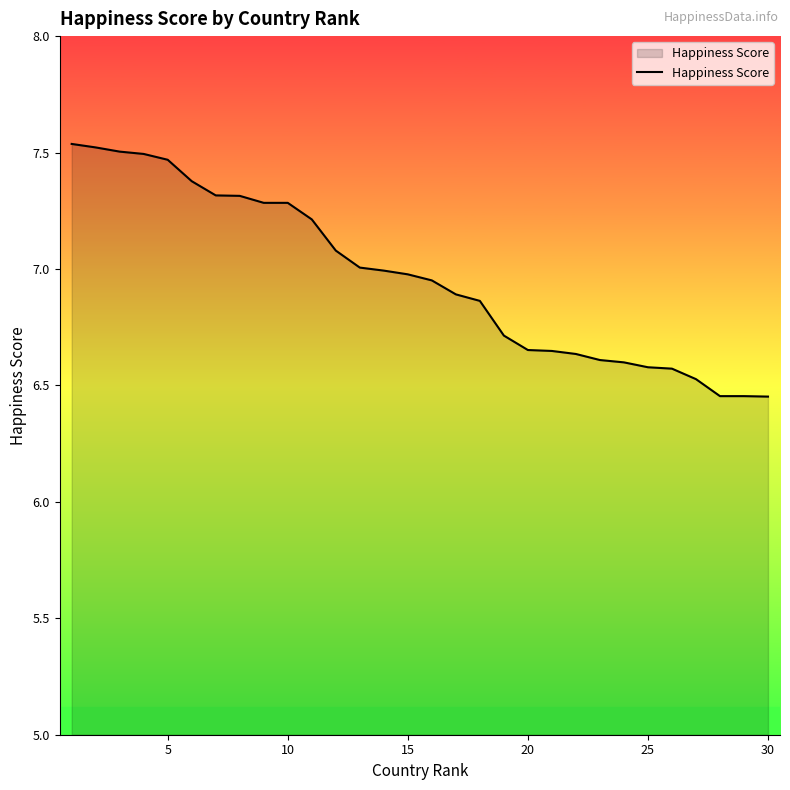

What is the difference between the maximum and minimum values?

1.1